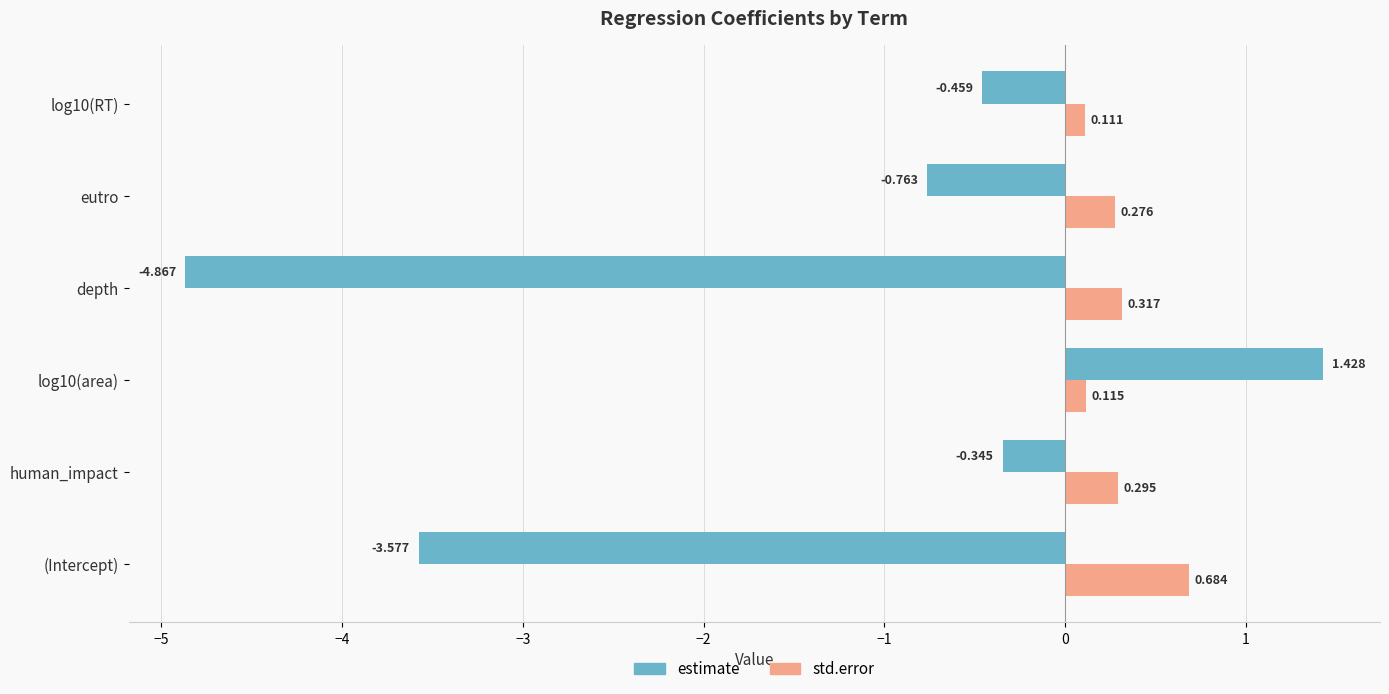

List the series in order of their peak value, highest first.

estimate, std.error